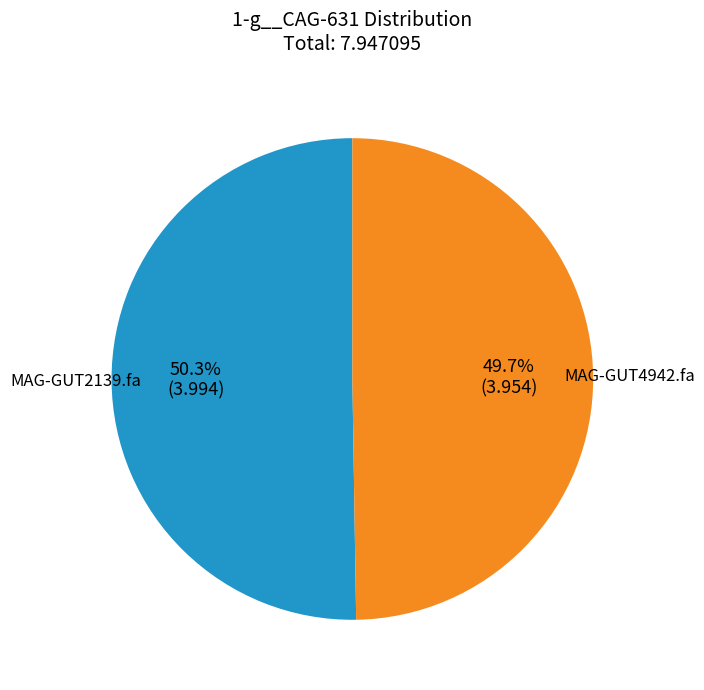

Which slice is the largest?

MAG-GUT2139.fa